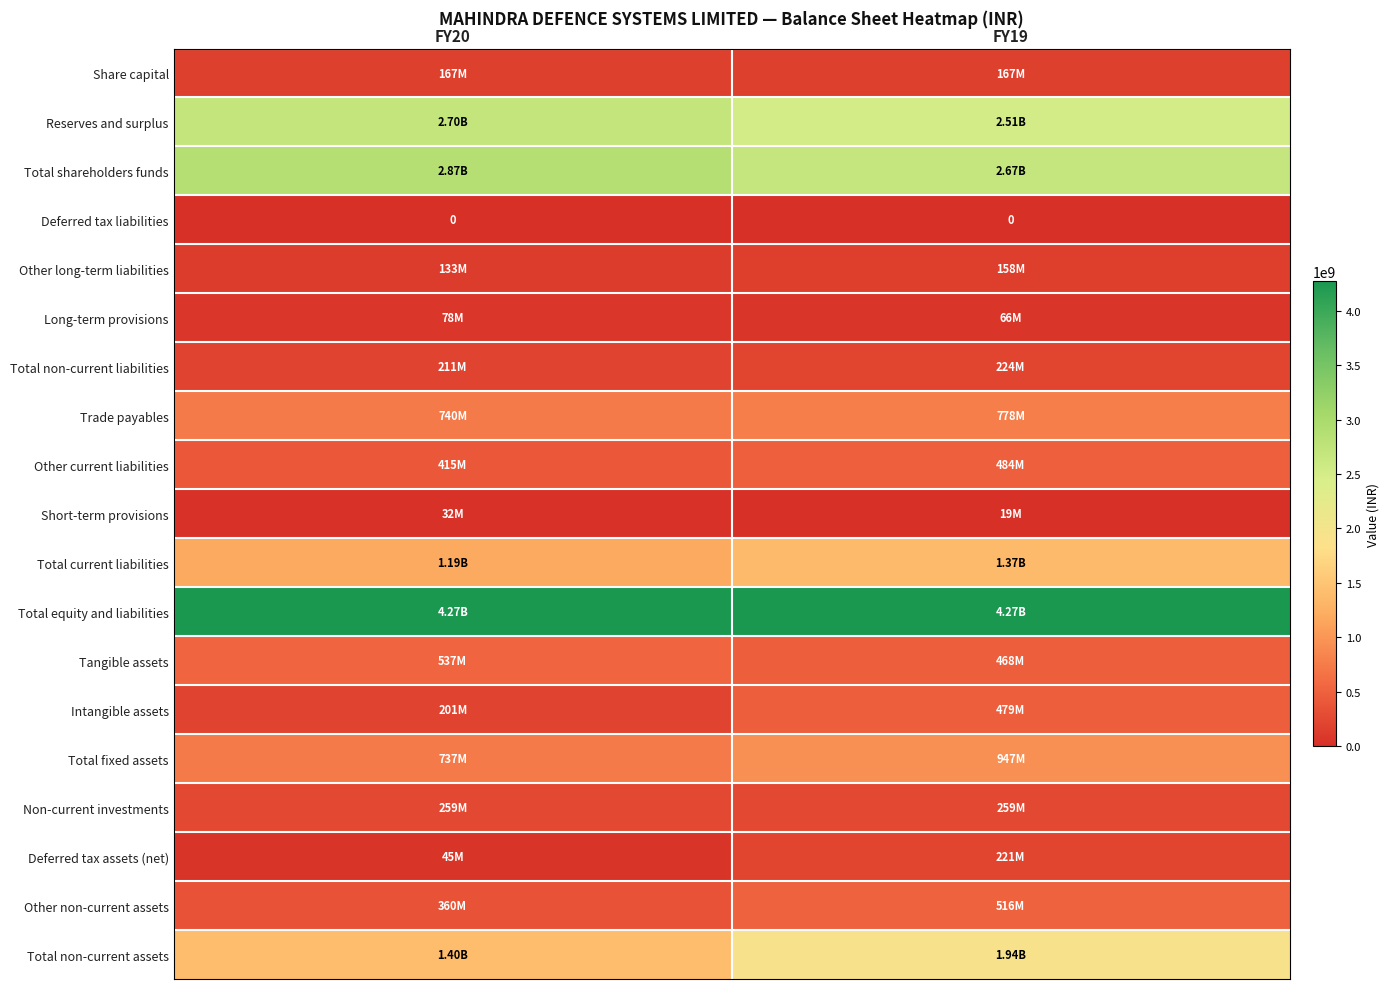

What is the total value across all series at FY19?

17551937000